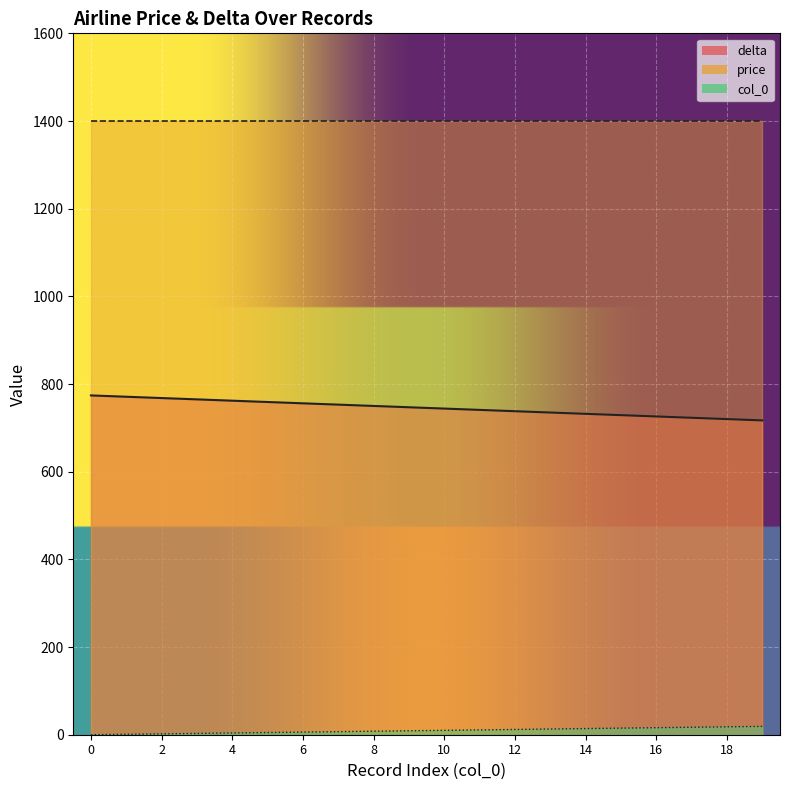

What is the sum of all delta values?

14910